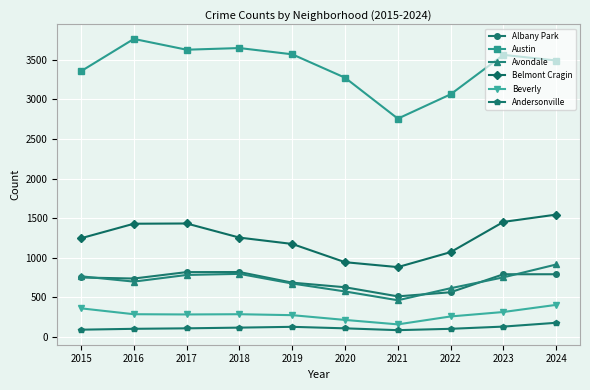

Rank the series by their maximum value, from lowest to highest.

Andersonville, Beverly, Albany Park, Avondale, Belmont Cragin, Austin